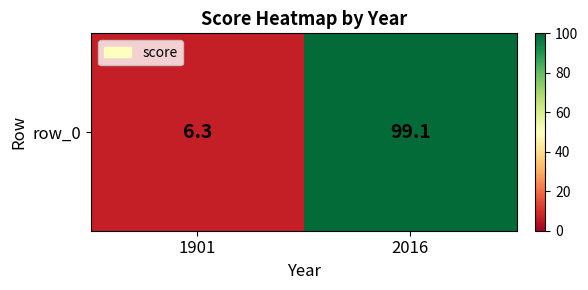

At which label does the data first exceed 99?

2016